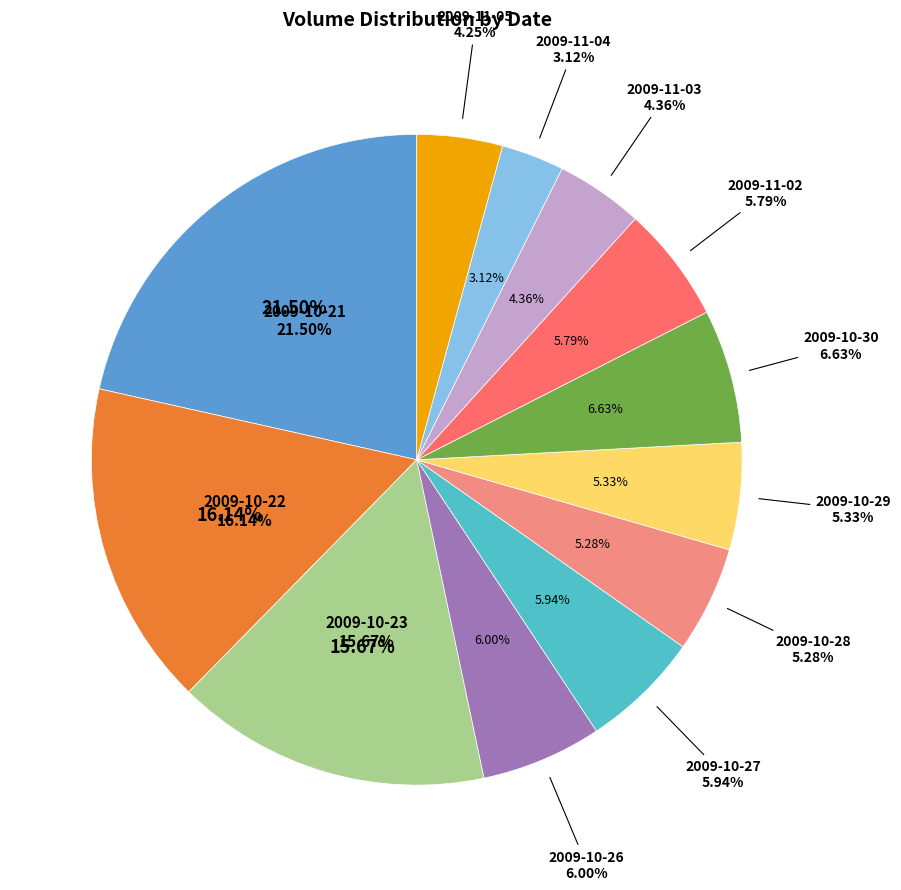

To the nearest percent, what portion does 2009-11-03 represent?

4%